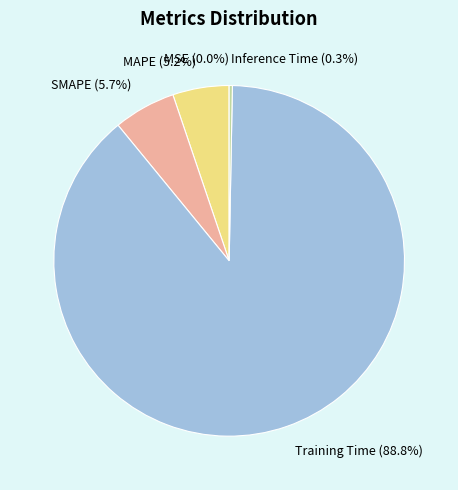

Is Training Time the majority of the pie?

Yes